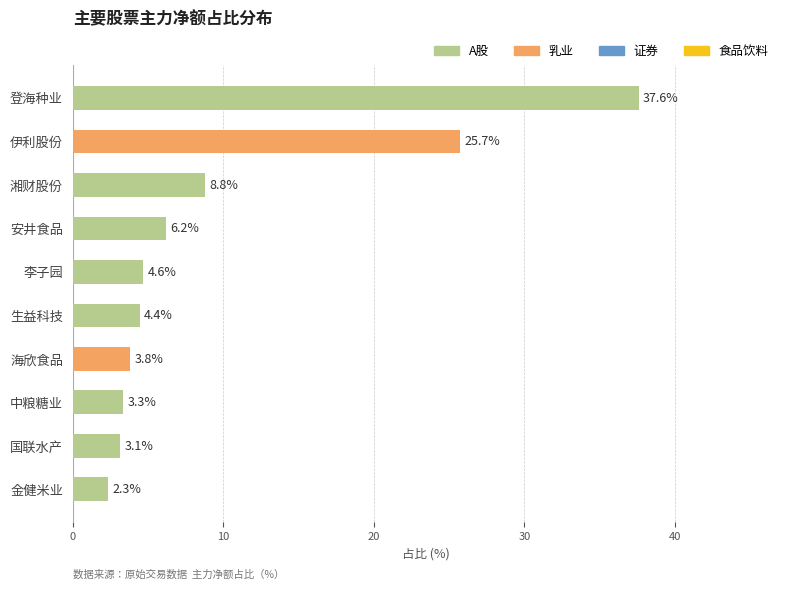

Rank the categories by value from lowest to highest.

金健米业, 国联水产, 中粮糖业, 海欣食品, 生益科技, 李子园, 安井食品, 湘财股份, 伊利股份, 登海种业